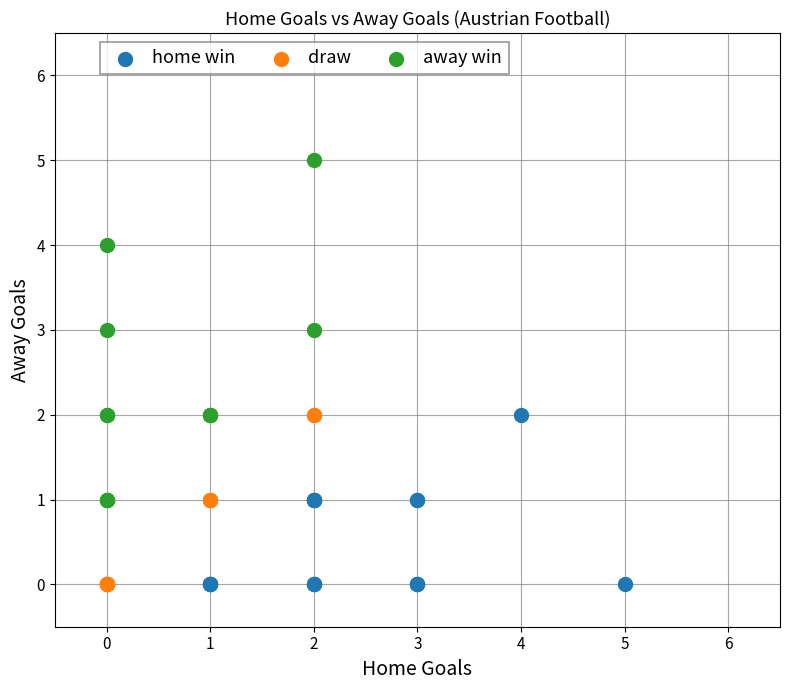

Which series contains the highest Y value?

away win